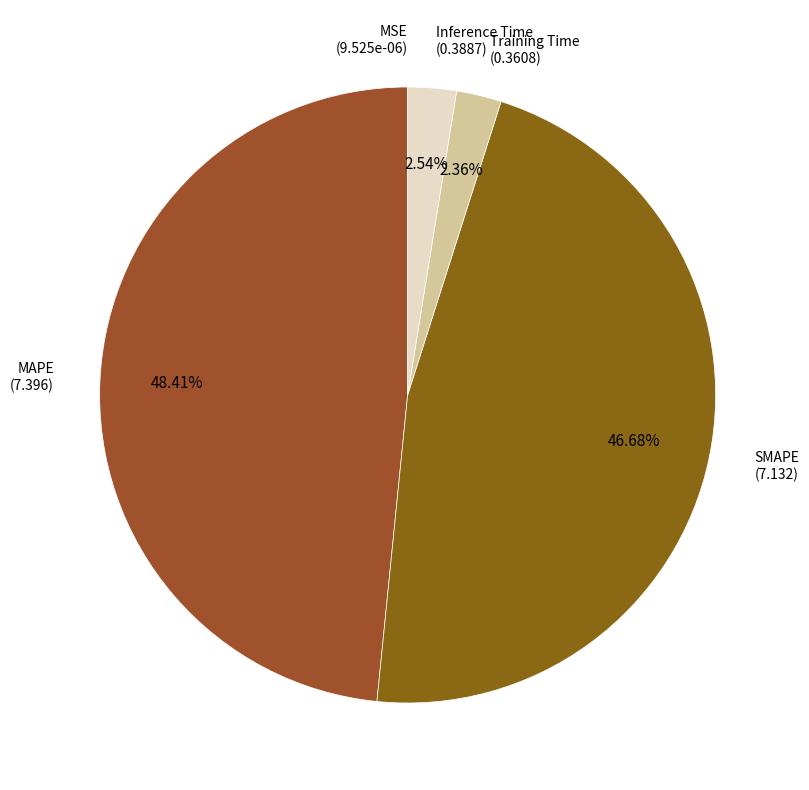

Is the sum of Training Time and MAPE greater than half?

Yes